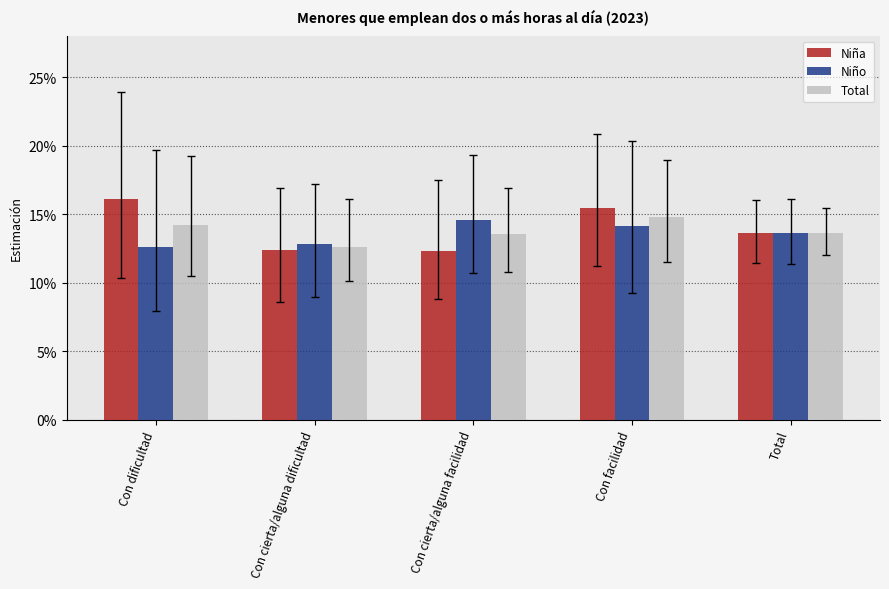

What is the label of the 5th bar from the left?

Total